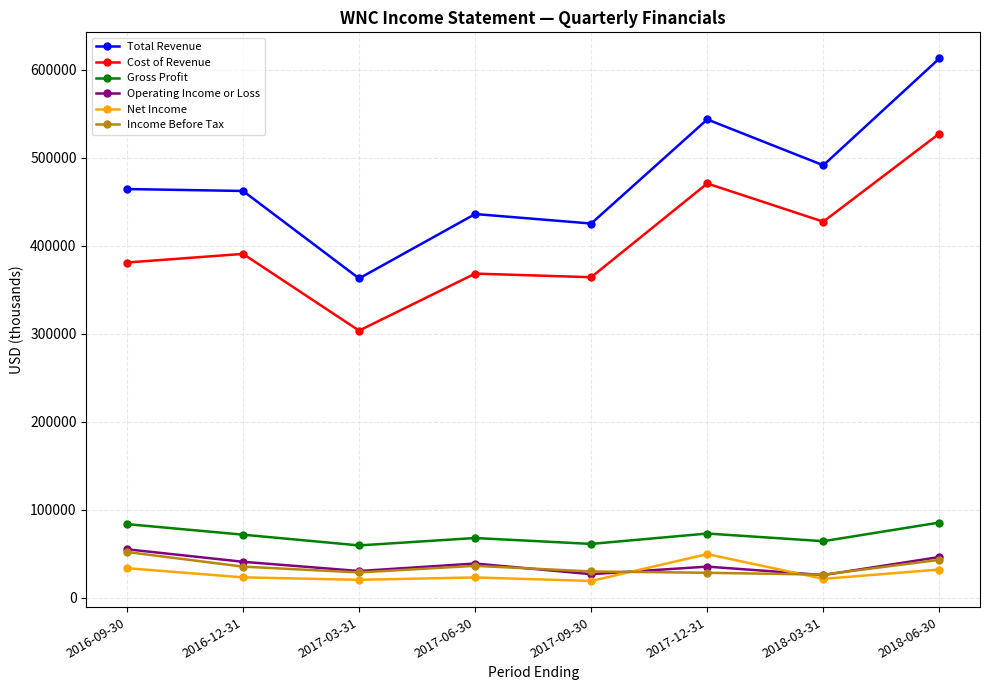

Between 2017-03-31 and 2018-06-30, which series saw the biggest shift?

Total Revenue